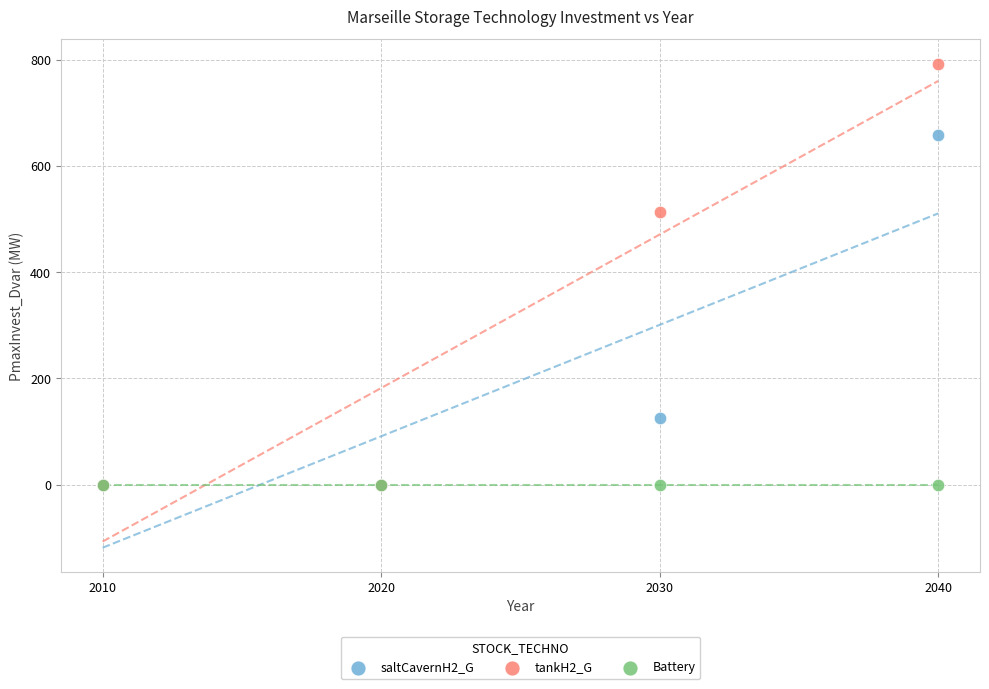

Across all series, what Y value is closest to 396?

512.8